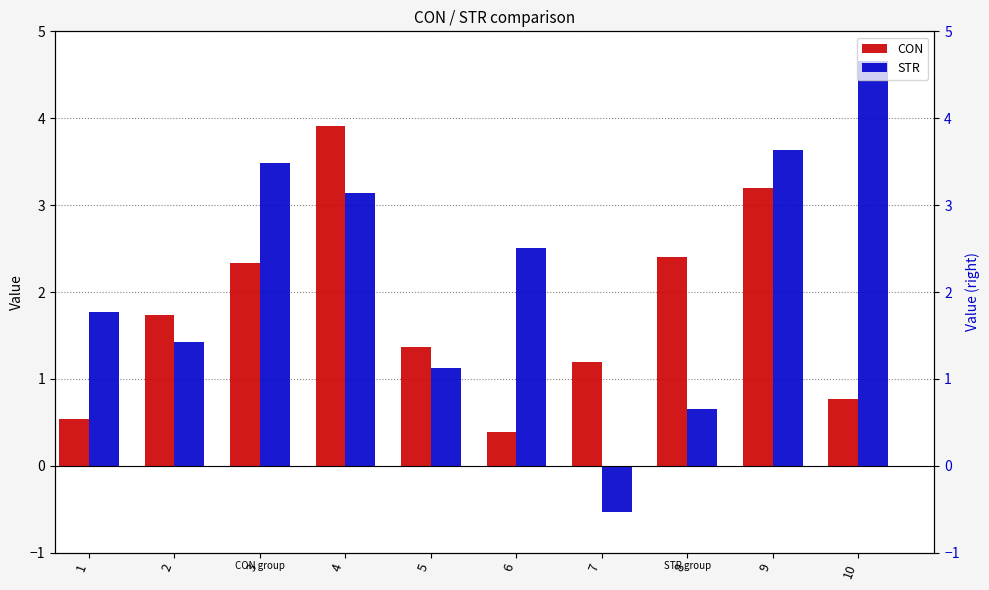

What are all the series names shown in the legend?

CON, STR